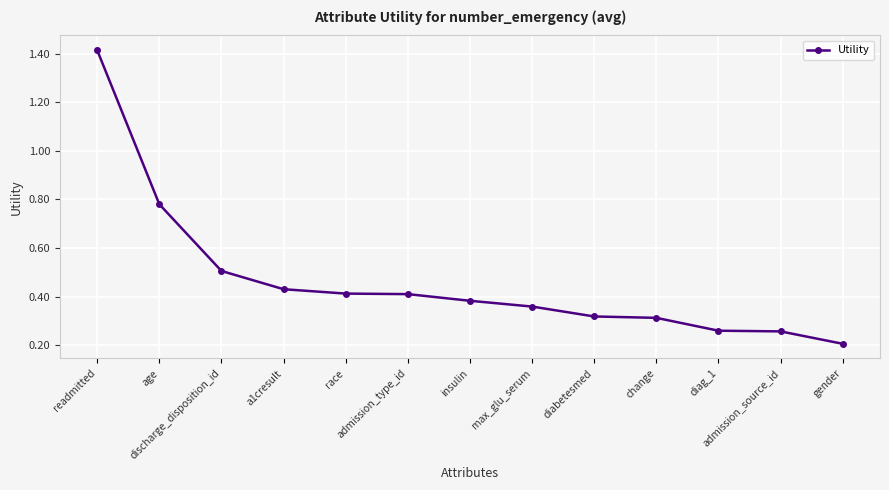

At which label is the value closest to 0?

gender